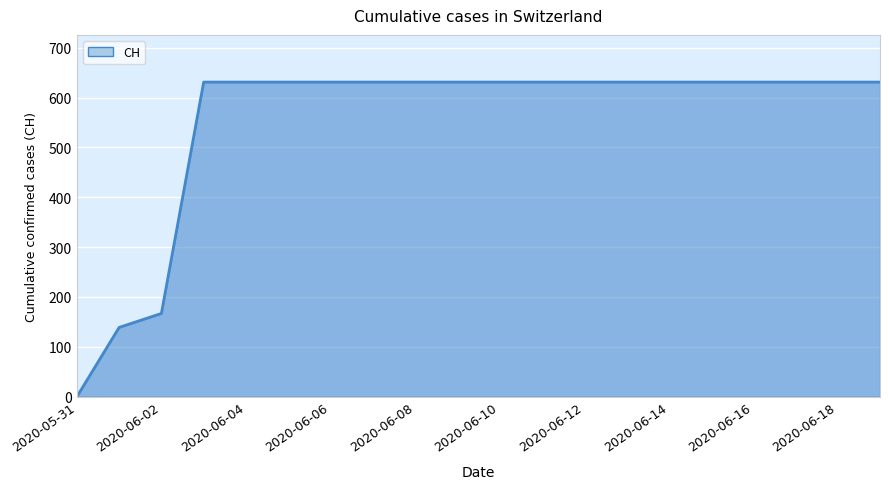

What is the sum of all values?

11033